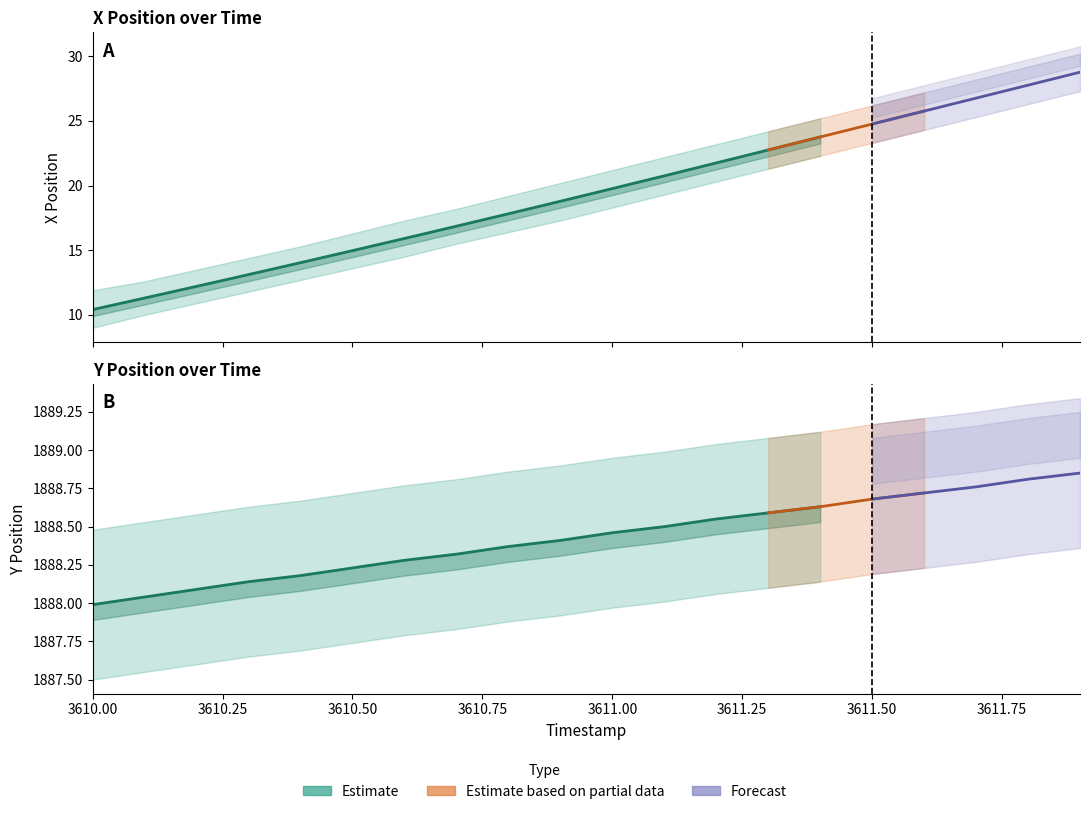

What position from the right is 3610.4?

16